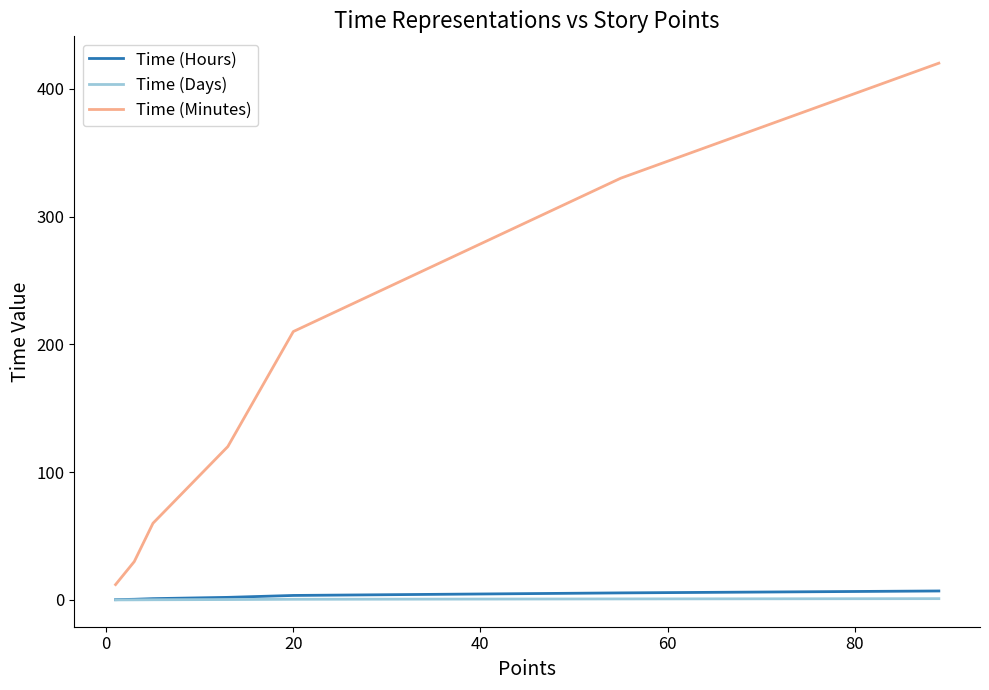

True or false: Time (Days) and Time (Minutes) intersect in this chart.

False